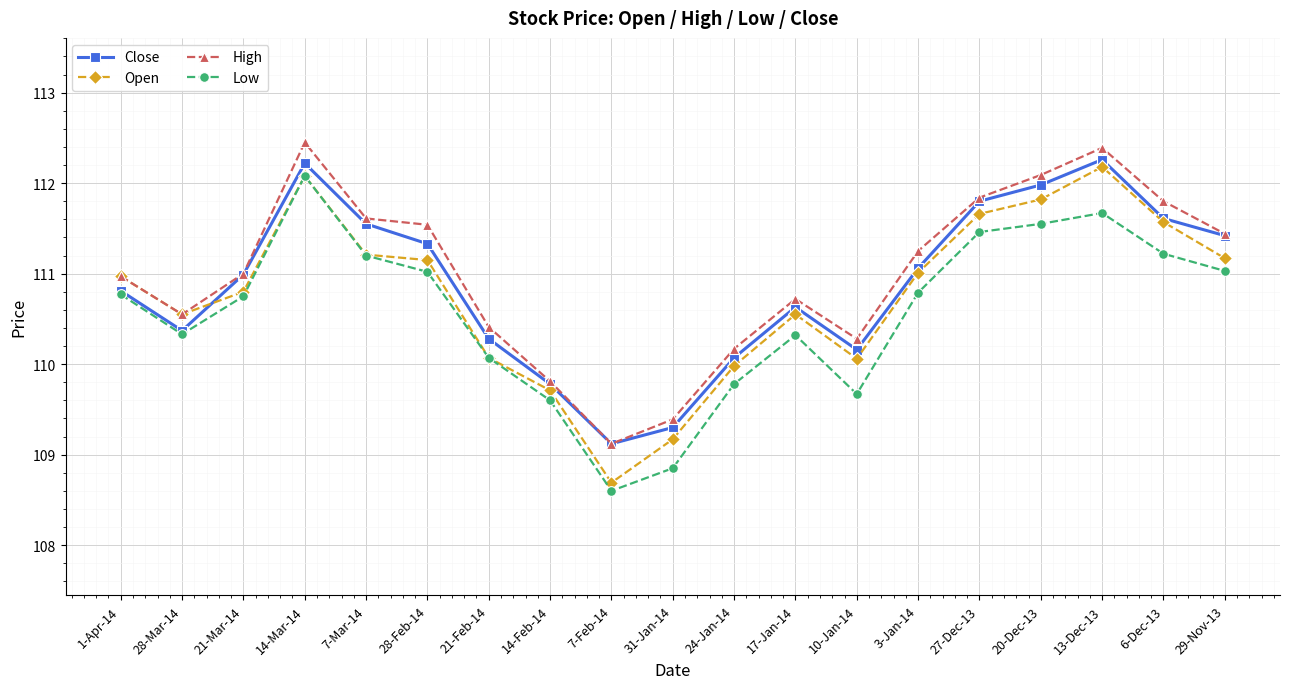

Rank the series at 28-Feb-14 from lowest to highest value.

Low, Open, Close, High